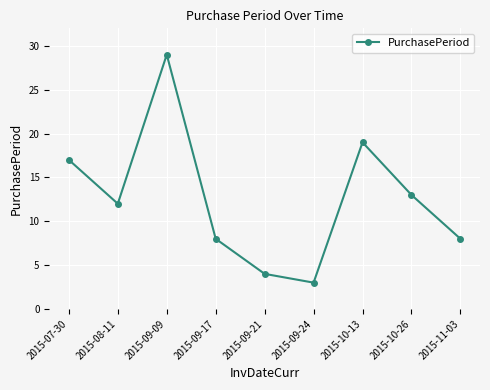

The value at 2015-09-09 is 29. True or false?

True